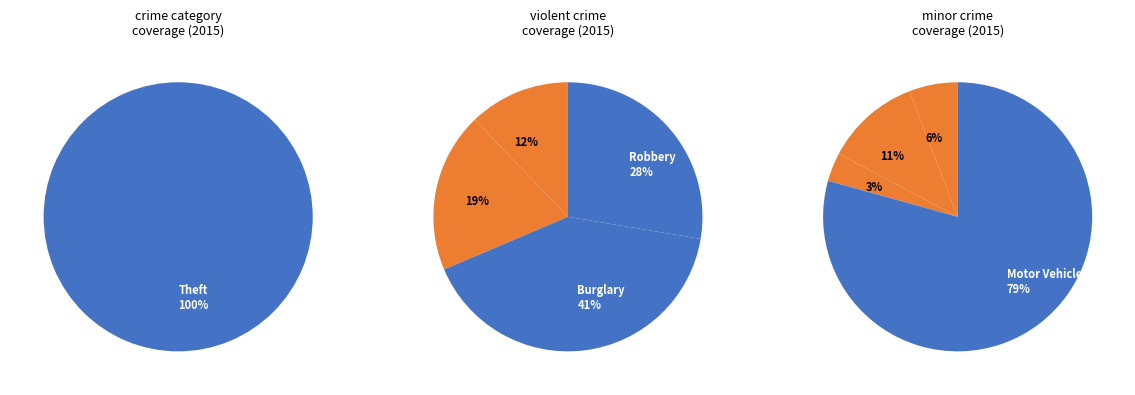

What percentage do Aggravated Assault and Theft together represent?

47.8%